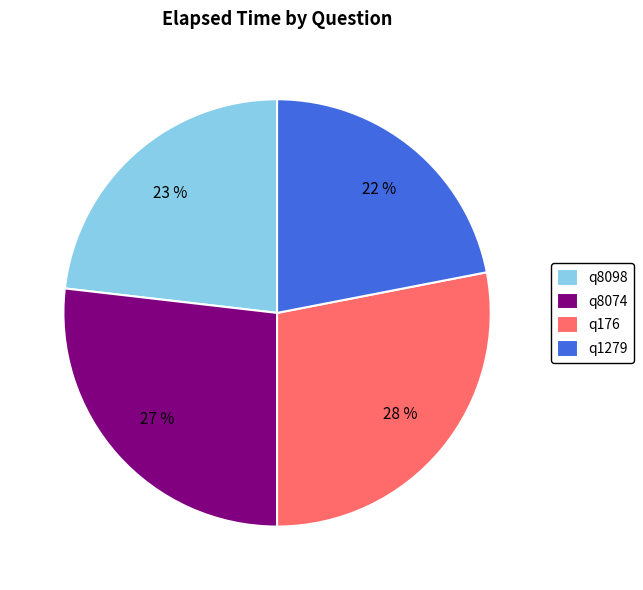

To the nearest percent, what is the average slice percentage?

25%